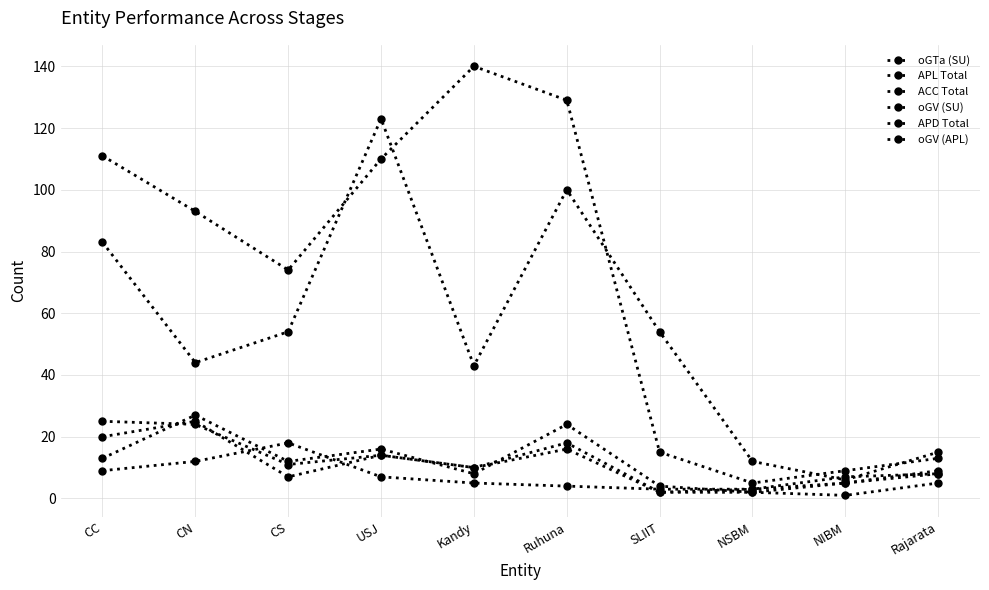

How many interior local valleys does the ACC Total series have?

3